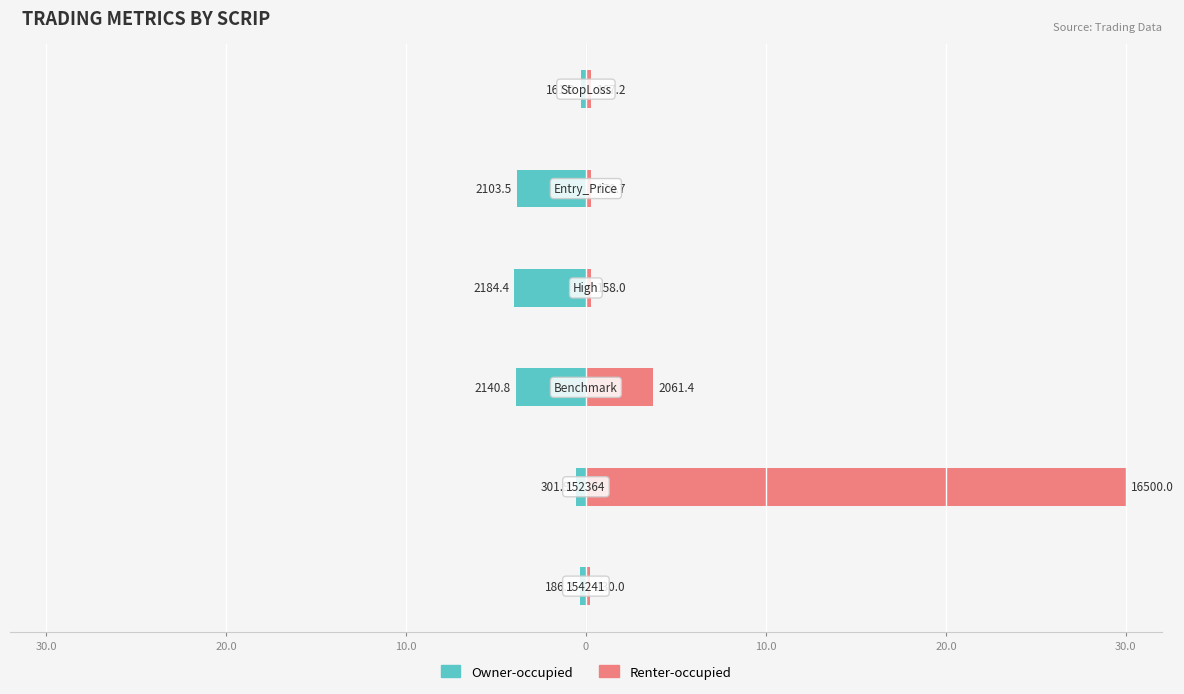

Reading left to right, what are all the values shown in this chart?

Owner-occupied: -0.3	-0.5	-3.9	-4.0	-3.8	-0.3
Renter-occupied: 0.2	30.0	3.7	0.3	0.3	0.3